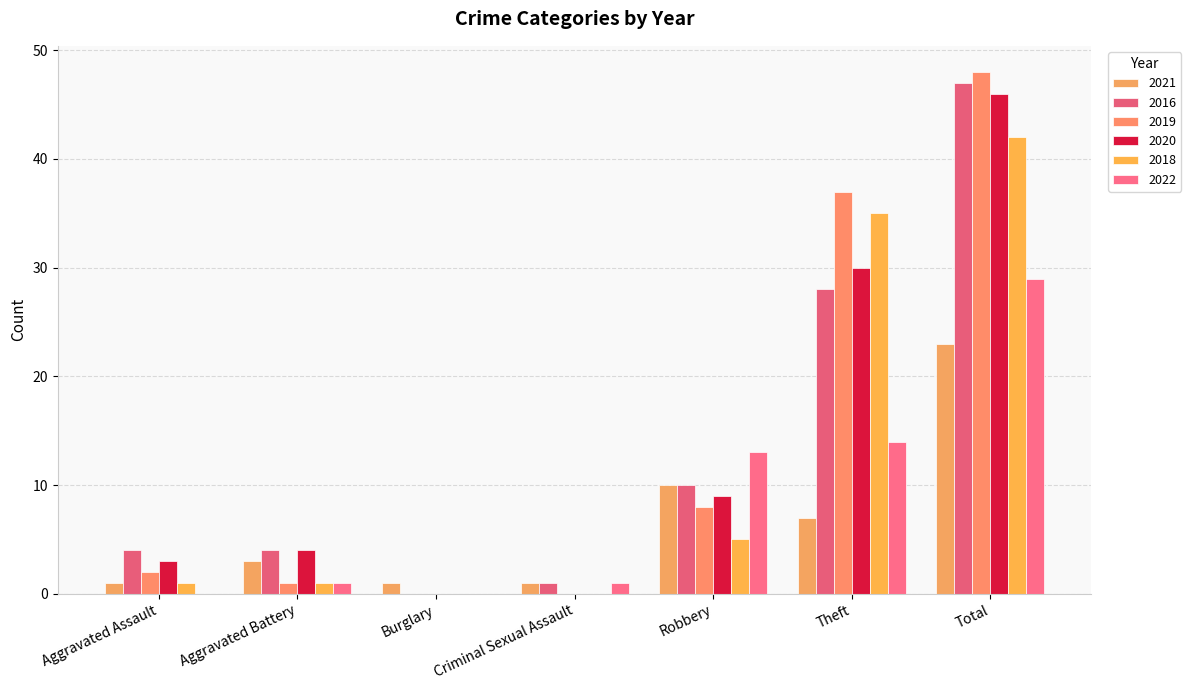

Reading left to right, what are all the values shown in this chart?

2021: Aggravated Assault=1	Aggravated Battery=3	Burglary=1	Criminal Sexual Assault=1	Robbery=10	Theft=7	Total=23
2016: Aggravated Assault=4	Aggravated Battery=4	Burglary=0	Criminal Sexual Assault=1	Robbery=10	Theft=28	Total=47
2019: Aggravated Assault=2	Aggravated Battery=1	Burglary=0	Criminal Sexual Assault=0	Robbery=8	Theft=37	Total=48
2020: Aggravated Assault=3	Aggravated Battery=4	Burglary=0	Criminal Sexual Assault=0	Robbery=9	Theft=30	Total=46
2018: Aggravated Assault=1	Aggravated Battery=1	Burglary=0	Criminal Sexual Assault=0	Robbery=5	Theft=35	Total=42
2022: Aggravated Assault=0	Aggravated Battery=1	Burglary=0	Criminal Sexual Assault=1	Robbery=13	Theft=14	Total=29